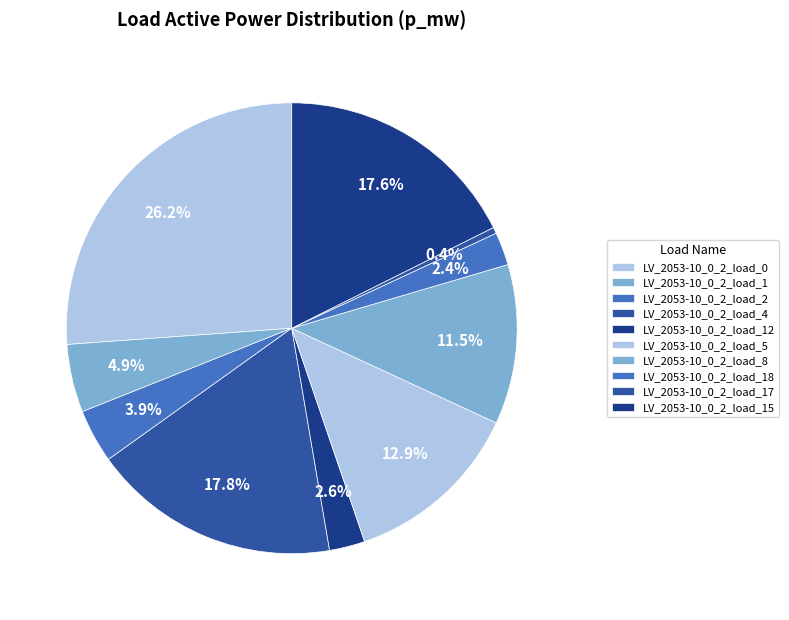

To the nearest percent, what is the difference between the largest and smallest slice percentages?

26%